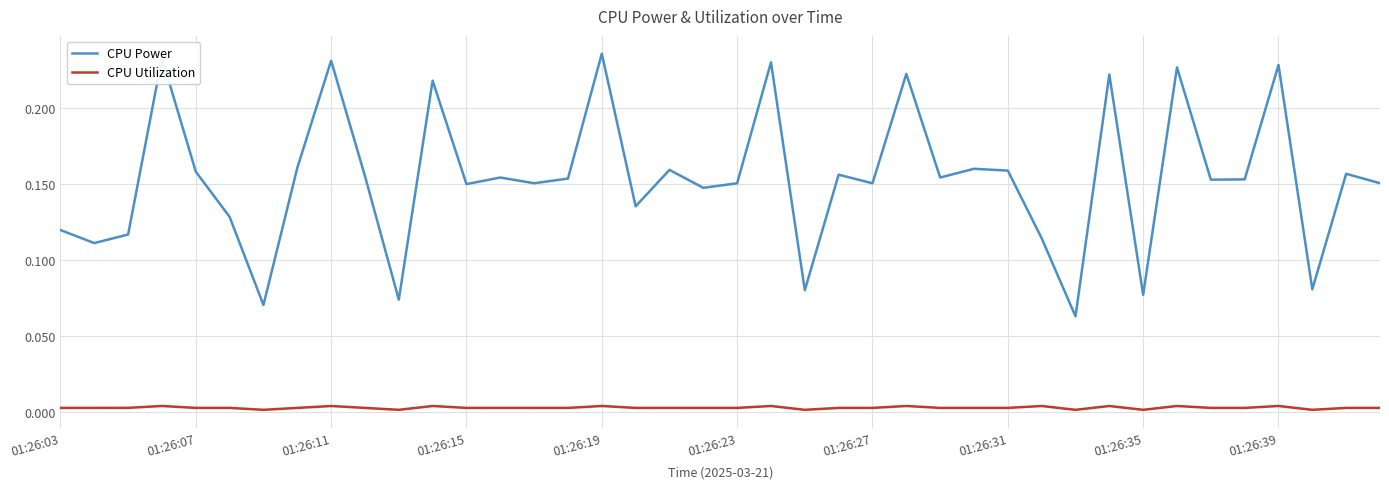

Which series has the widest spread of values?

CPU Power